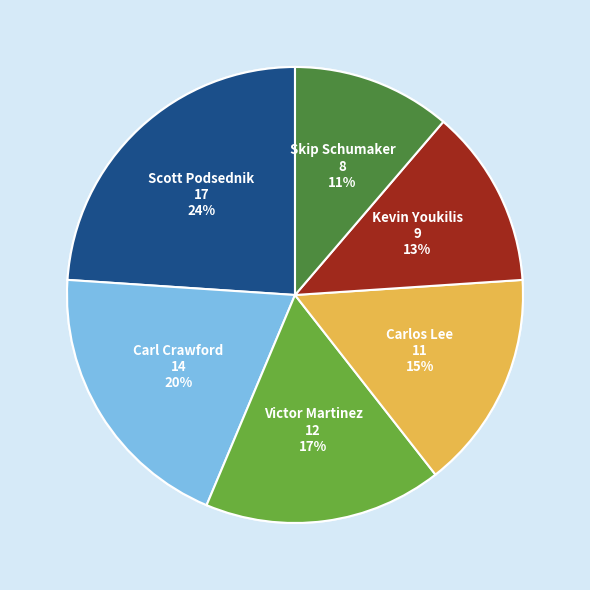

To the nearest percent, what percentage of the pie is Scott Podsednik?

24%